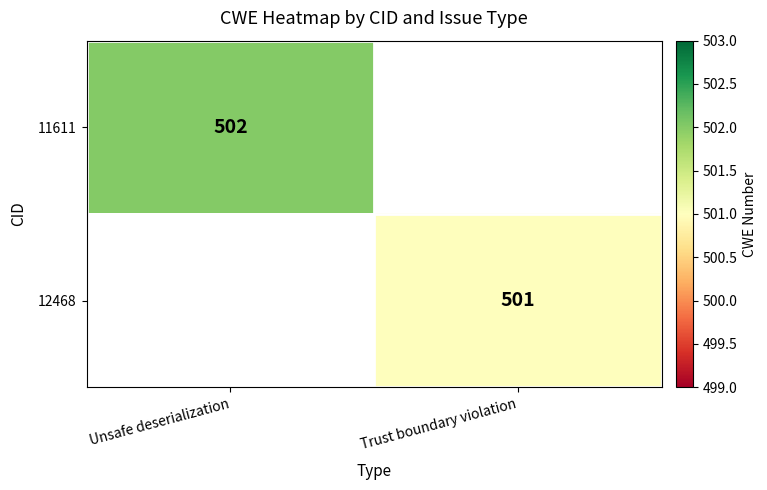

The value of 11611 at Unsafe deserialization is 502. True or false?

True